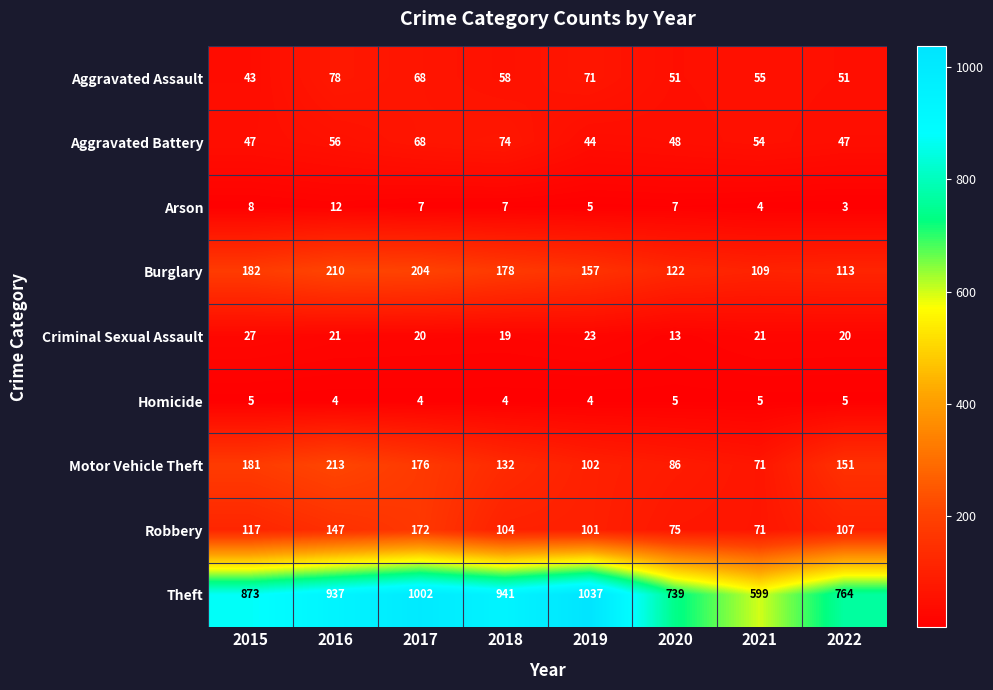

List the series in order of their peak value, lowest first.

Homicide, Arson, Criminal Sexual Assault, Aggravated Battery, Aggravated Assault, Robbery, Burglary, Motor Vehicle Theft, Theft